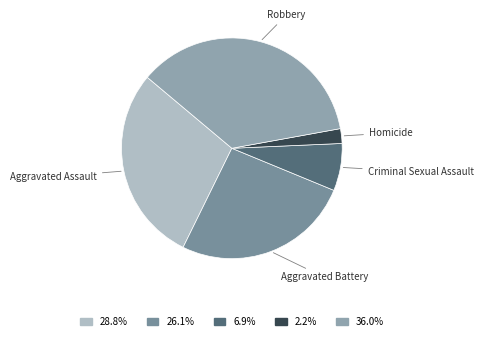

Is there any slice that represents more than half of the pie?

No